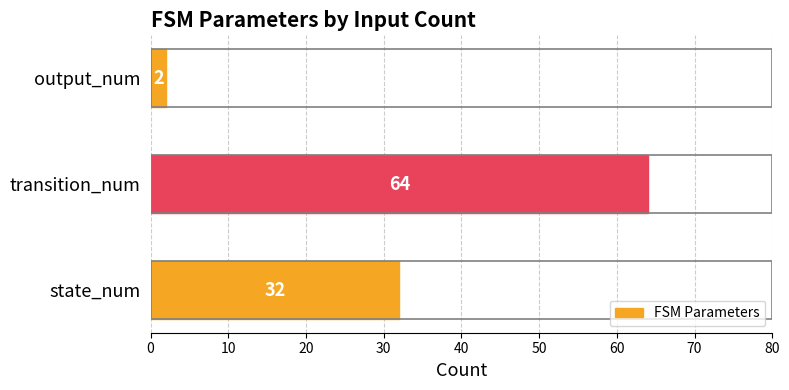

What is the average value?

33